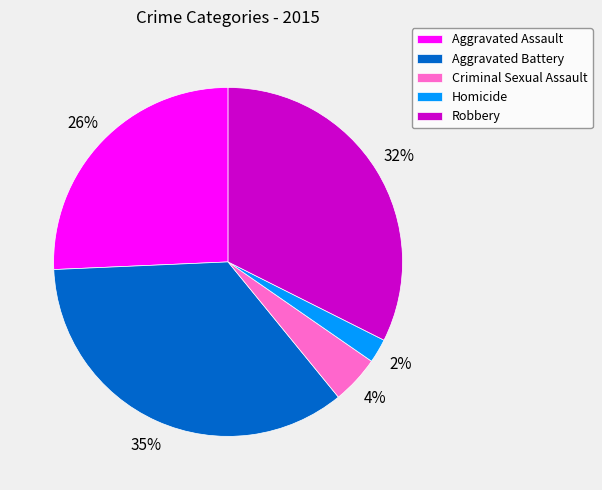

Which has a higher value, Homicide or Criminal Sexual Assault?

Criminal Sexual Assault